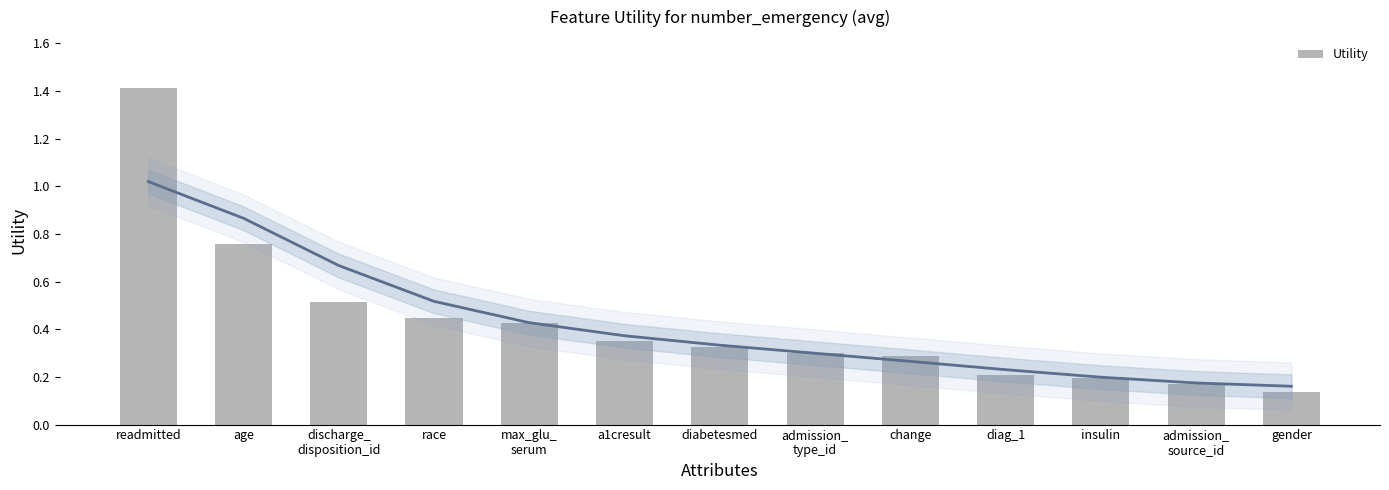

List the labels in order of value, largest first.

readmitted, age, discharge_
disposition_id, race, max_glu_
serum, a1cresult, diabetesmed, admission_
type_id, change, diag_1, insulin, admission_
source_id, gender